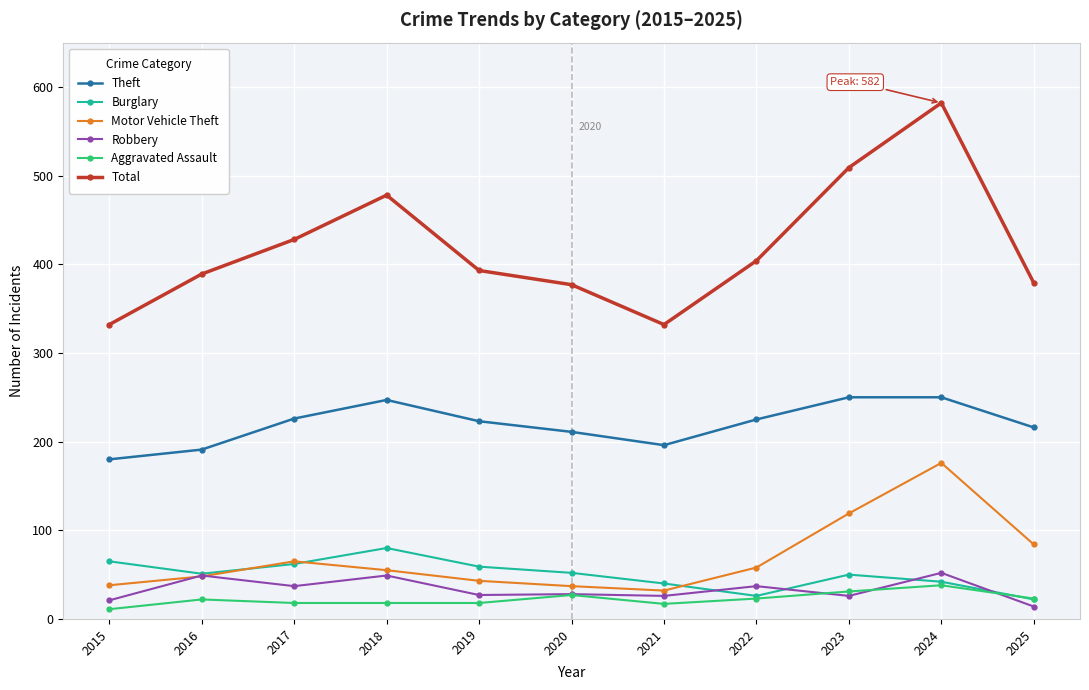

What is the sum of the Motor Vehicle Theft values at 2016 and 2017?

113